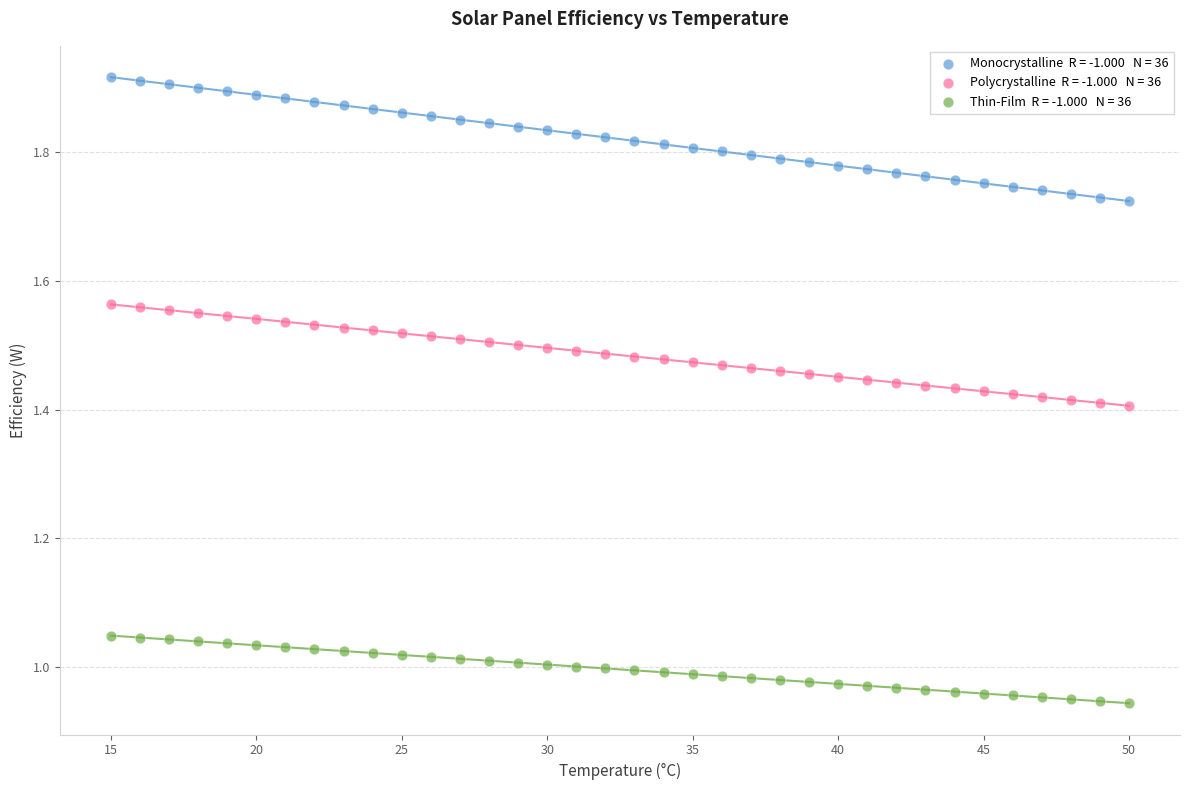

Across all data points, what is the range of X values (max minus min)?

35.0